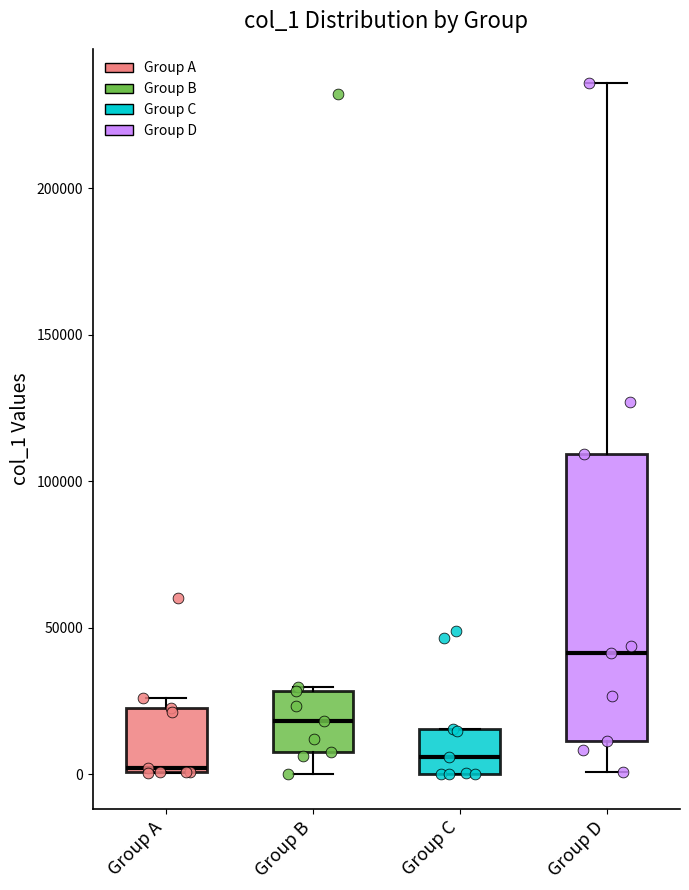

Reading left to right, read every box against the y-axis: the position of its median line, the range the box covers, and the ends of its whiskers. The values are not printed on the chart, so give them approximately, as read against the axis.

Group A: median 0, box 0 to 20000, whiskers 0 to 25000
Group B: median 20000, box 10000 to 30000, whiskers 0 to 30000
Group C: median 5000, box 0 to 15000, whiskers 0 to 15000
Group D: median 40000, box 10000 to 110000, whiskers 0 to 235000